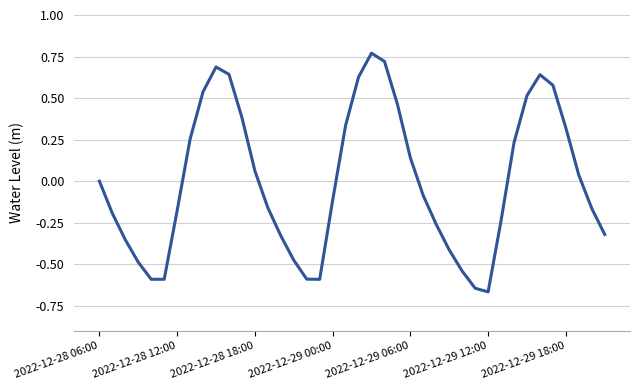

What is the difference between the maximum and minimum values?

1.4